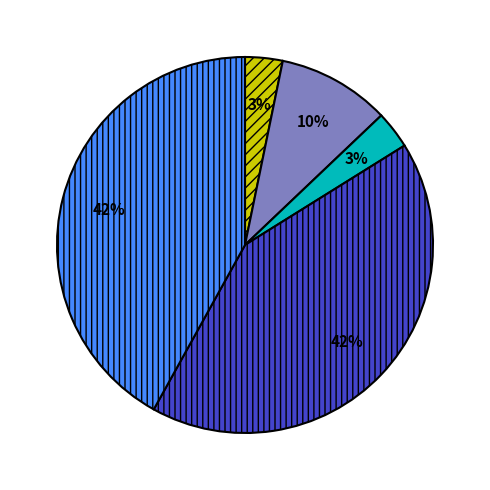

How many slices are in this pie chart?

5